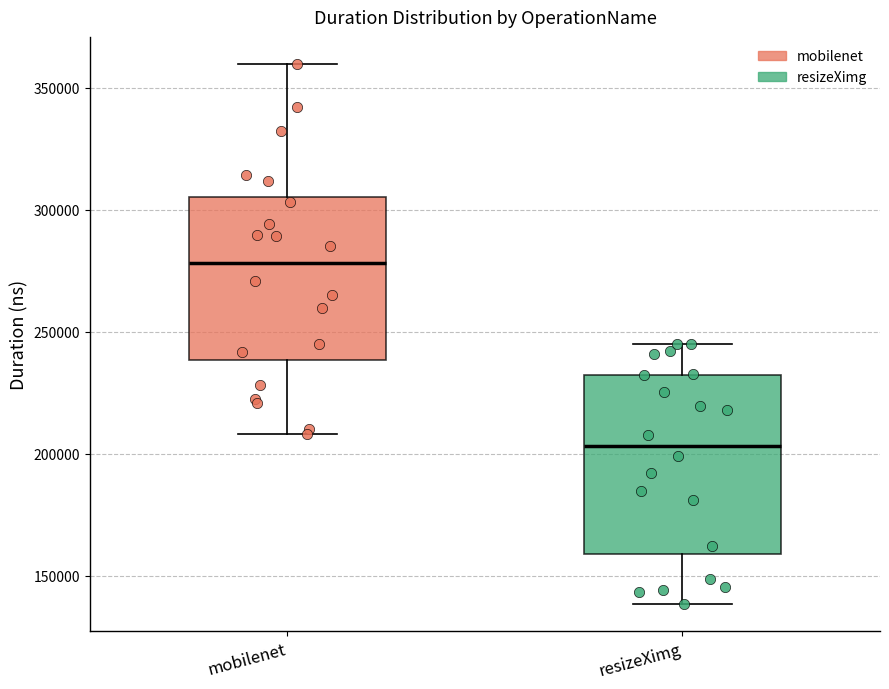

Where is the lower edge of the box for mobilenet on the y-axis? The values are not printed on the chart, so give them approximately, as read against the axis.

240000